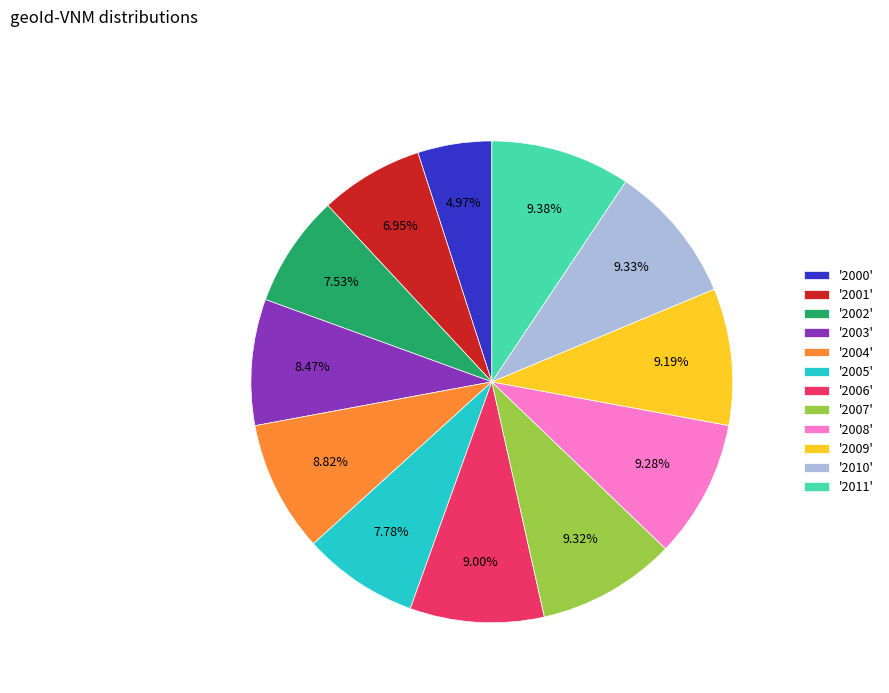

What is the ratio of the value at '2011' to the value at '2001'?

1.3